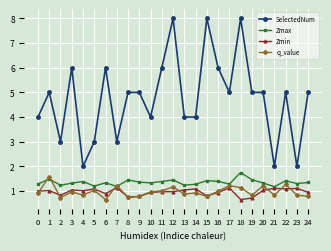

Which series has the largest range (max minus min)?

SelectedNum